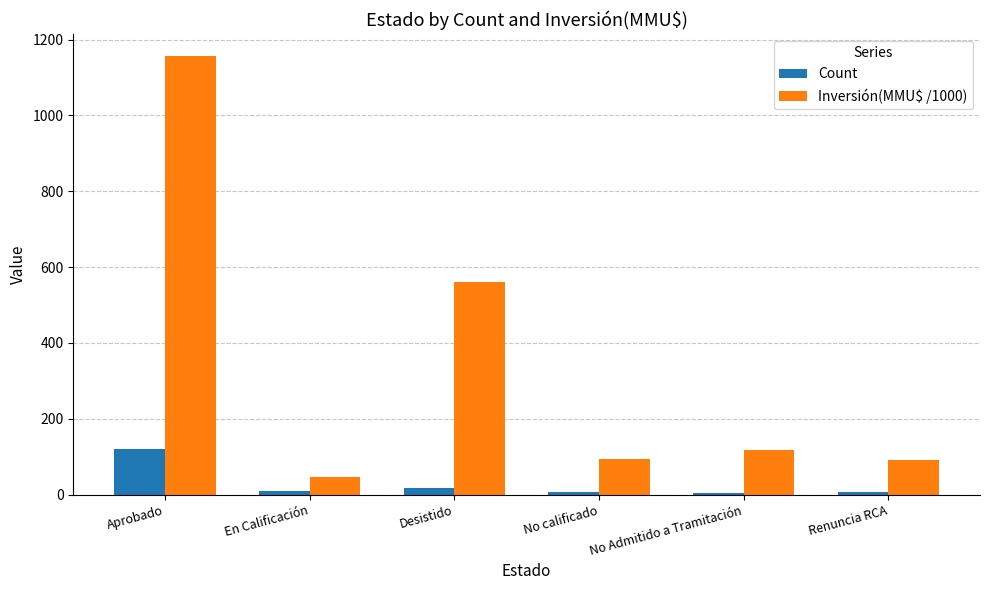

Is it true that Inversión(MMU$ /1000) equals 46.0 at En Calificación?

True